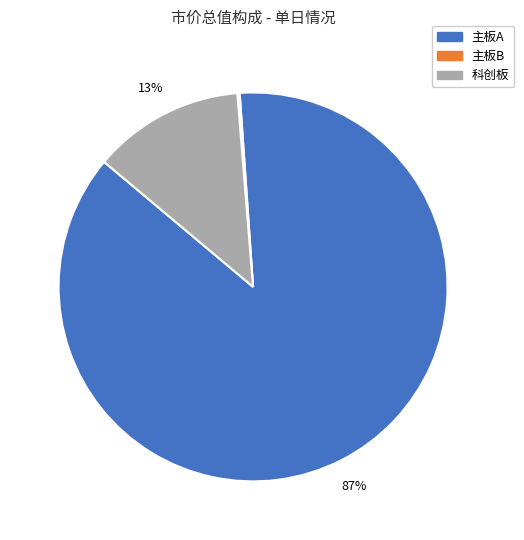

Which category has the biggest portion of the pie?

主板A